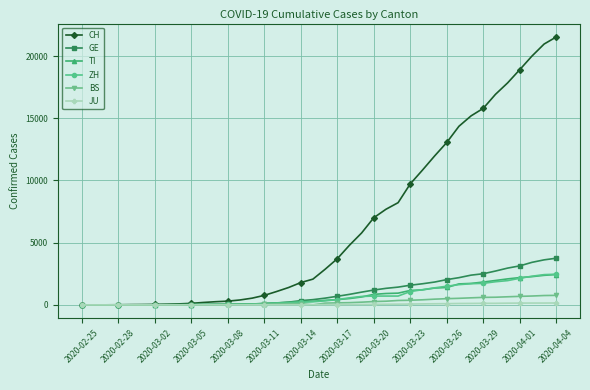

Which series ends up on top after the final intersection of GE and TI?

GE